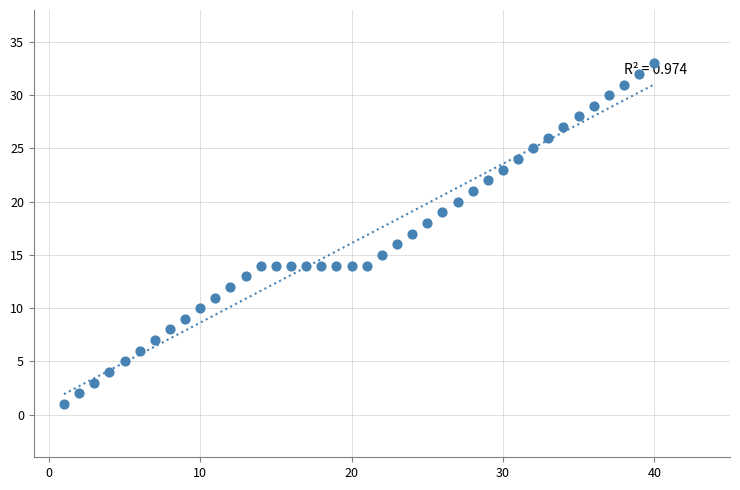

What is the range of Y values (max minus min)?

32